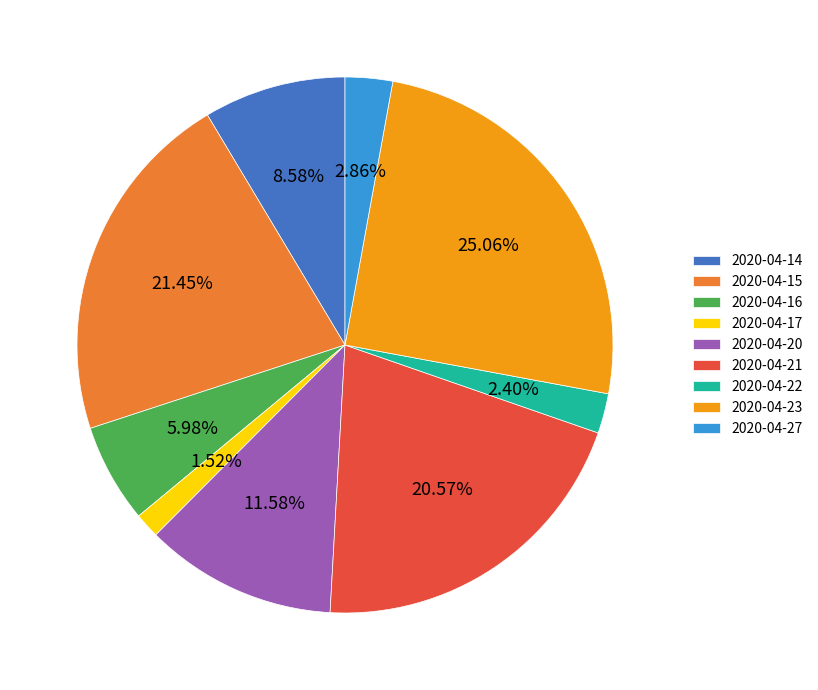

How many slices are in this pie chart?

9